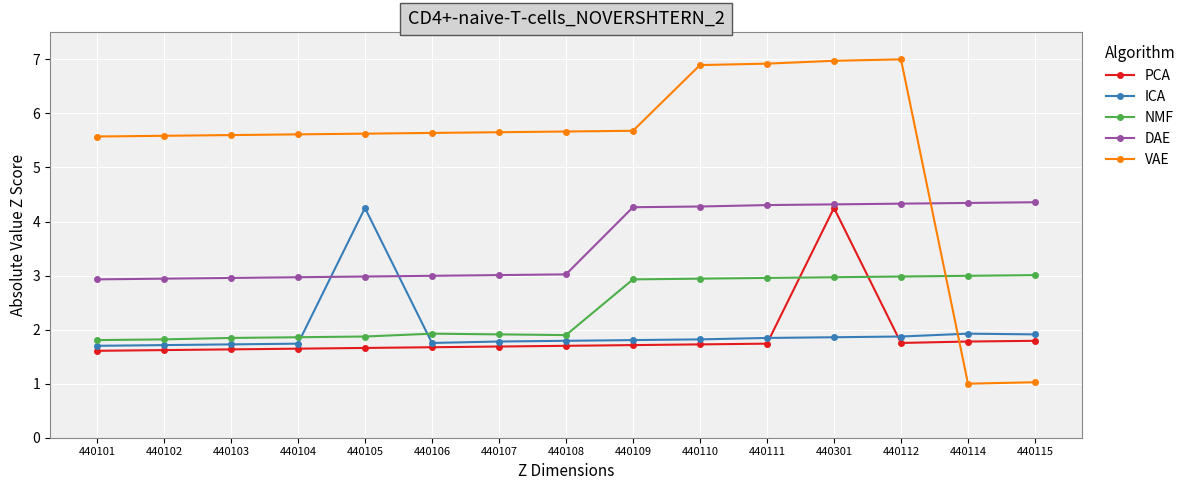

Is it true that DAE equals 3.0 at 440103?

True